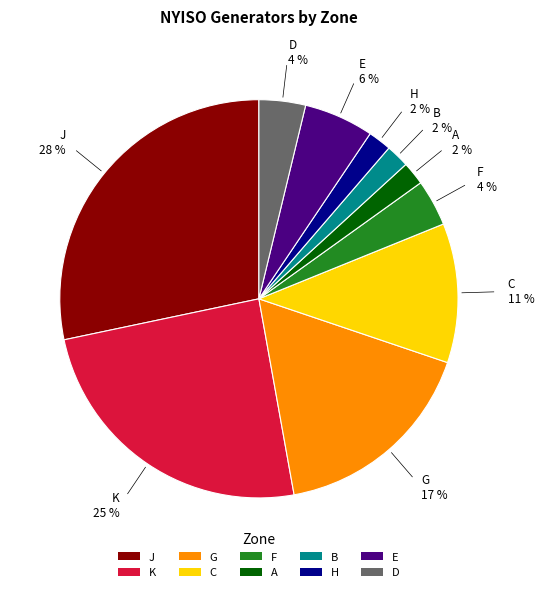

Which slice is the largest?

J